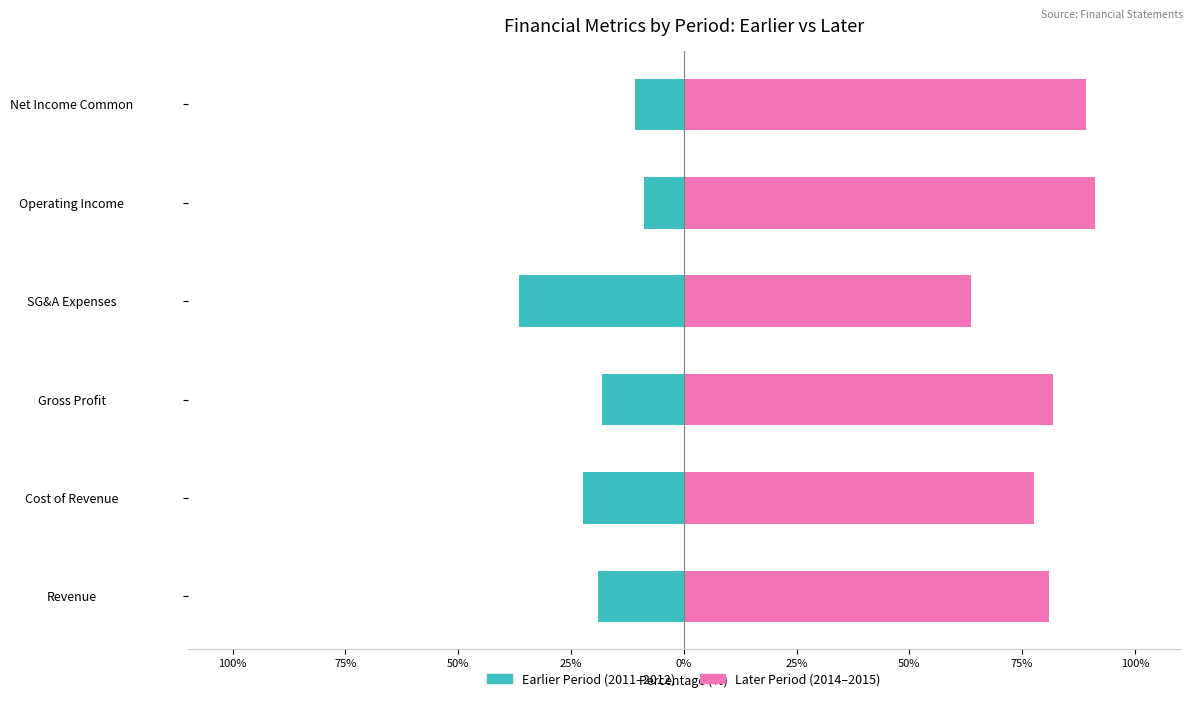

At how many categories does at least one series exceed 14?

6